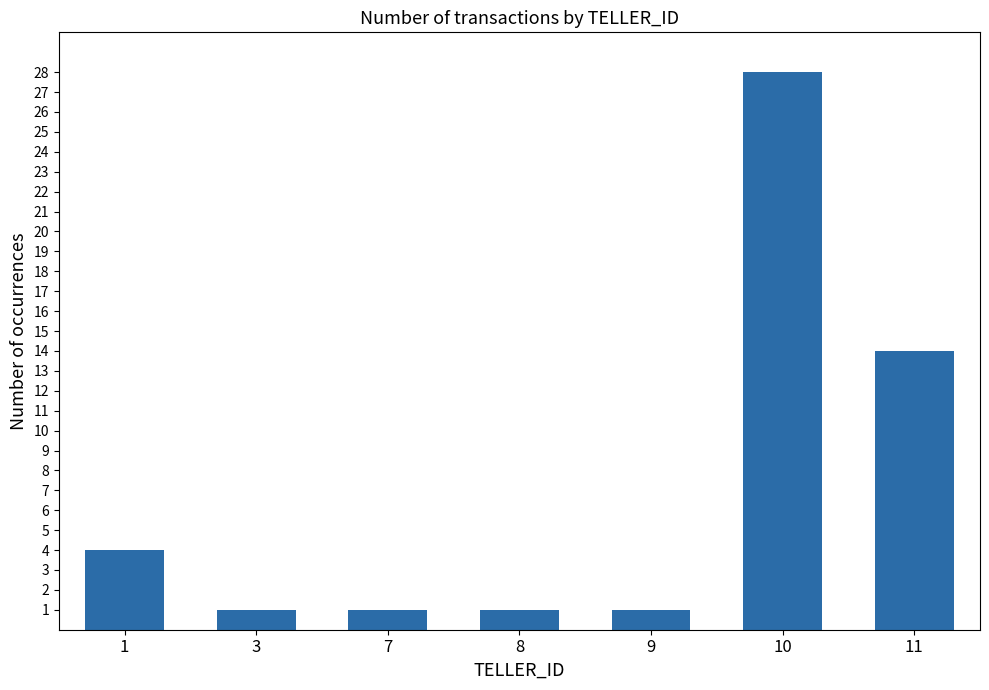

Reading left to right, list all the values displayed in this chart.

1=4	3=1	7=1	8=1	9=1	10=28	11=14